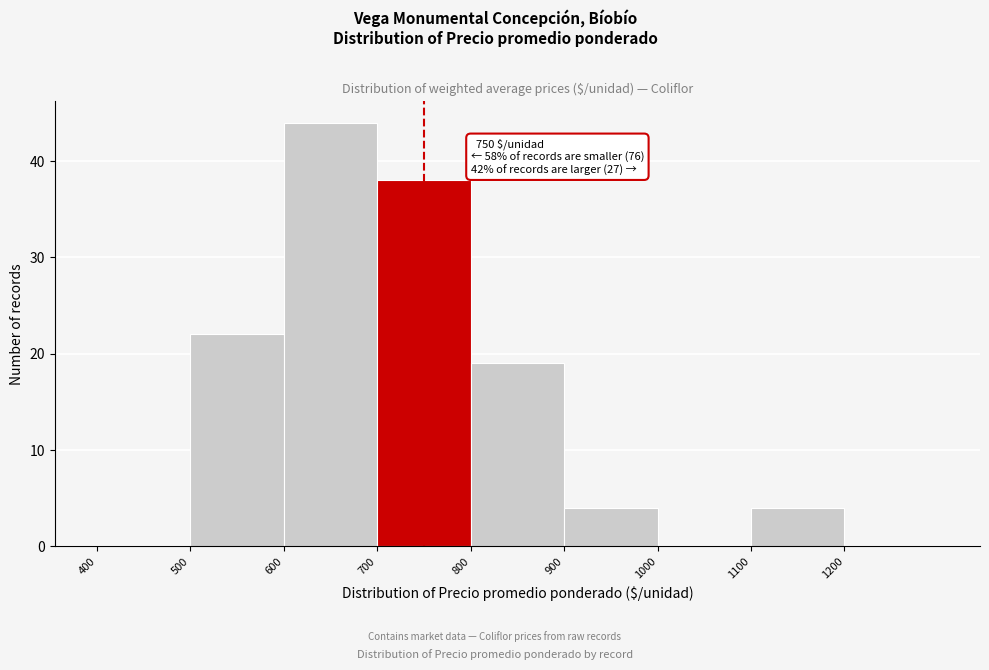

Which range on the x-axis has the tallest bar?

600 to 700